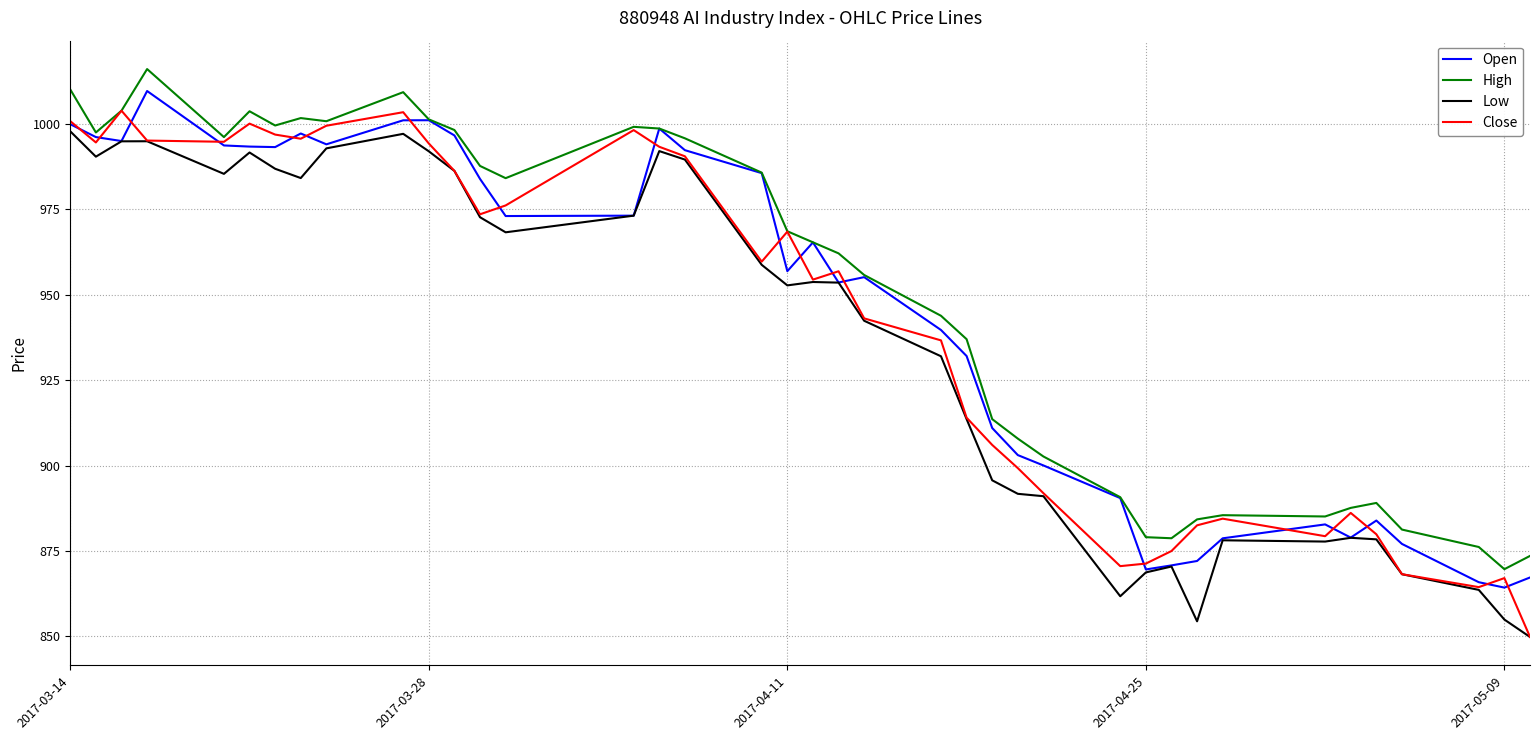

What is the average value of the High series?

949.4